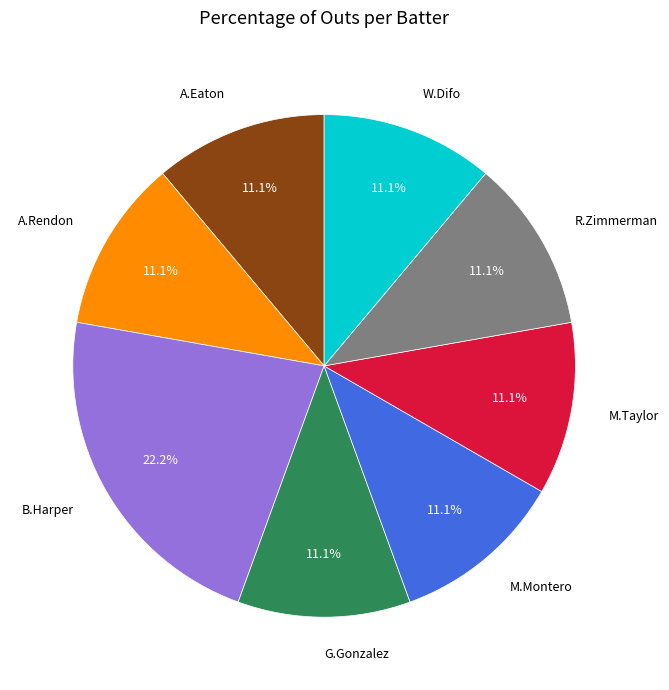

Which has a higher value, R.Zimmerman or B.Harper?

B.Harper